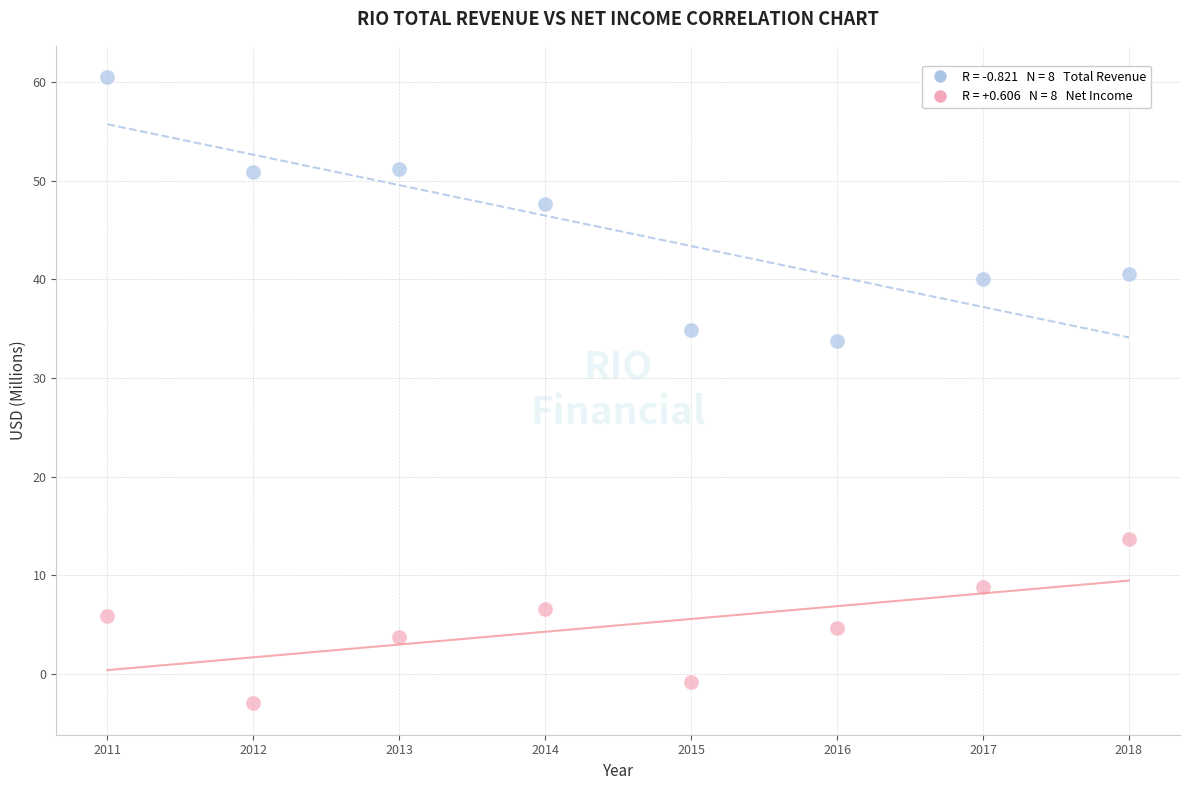

Across all series, what Y value is closest to 28?

33.8